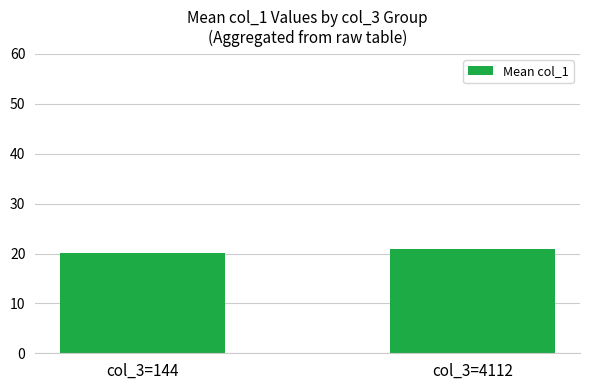

Between col_3=4112 and col_3=144, which is larger?

col_3=4112